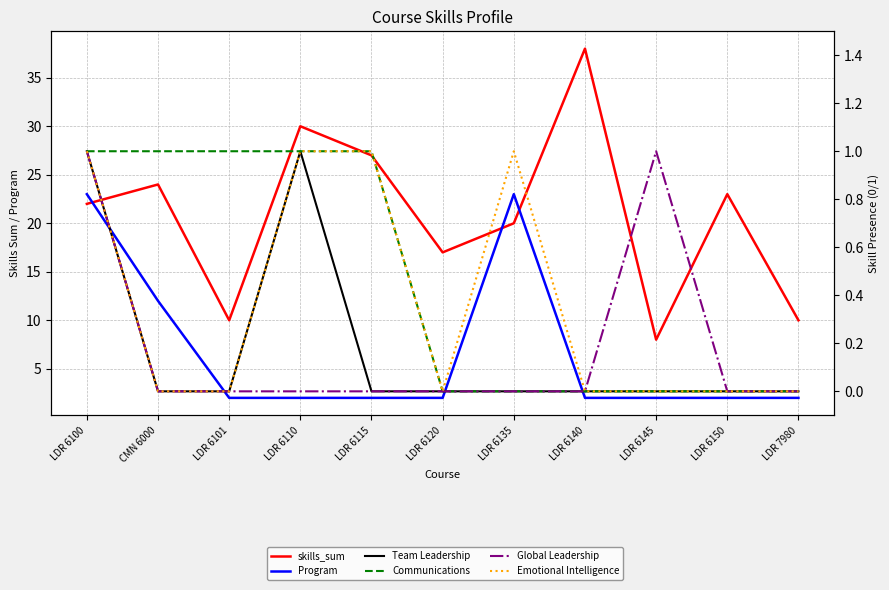

What is the difference between the highest and lowest values at LDR 6101?

10